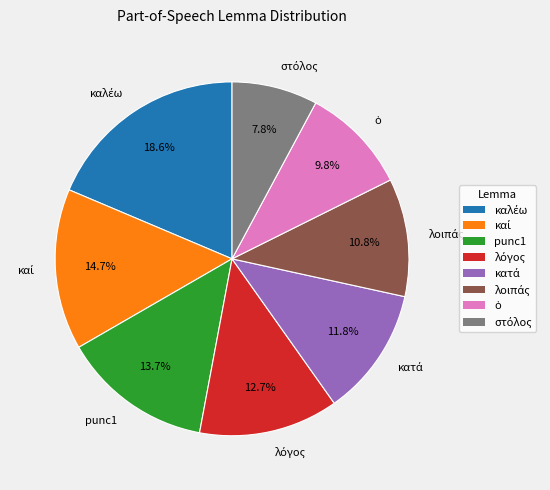

Does any single category account for the majority?

No